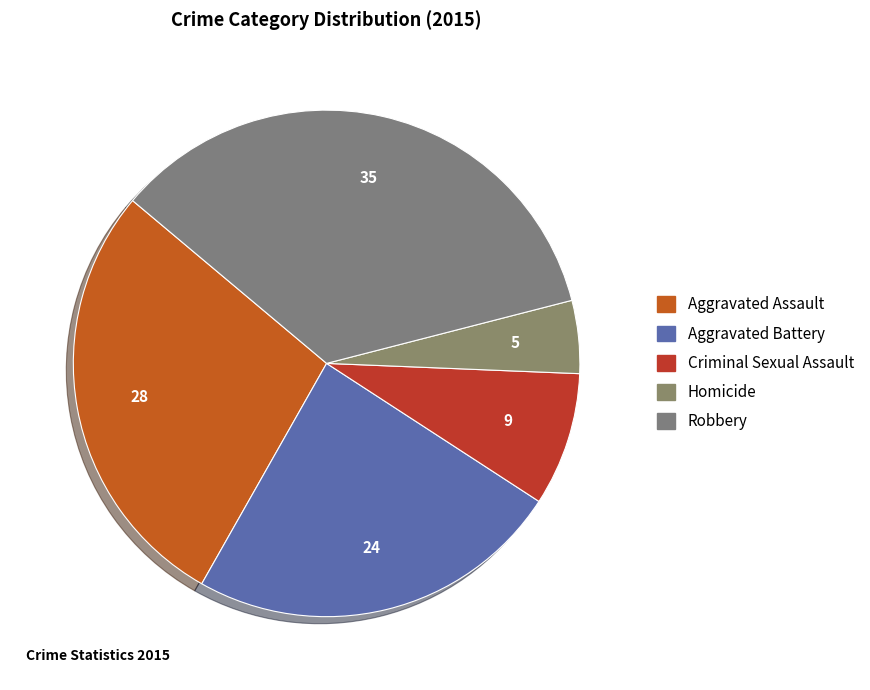

The Aggravated Assault slice represents 37% of the pie. True or false?

False